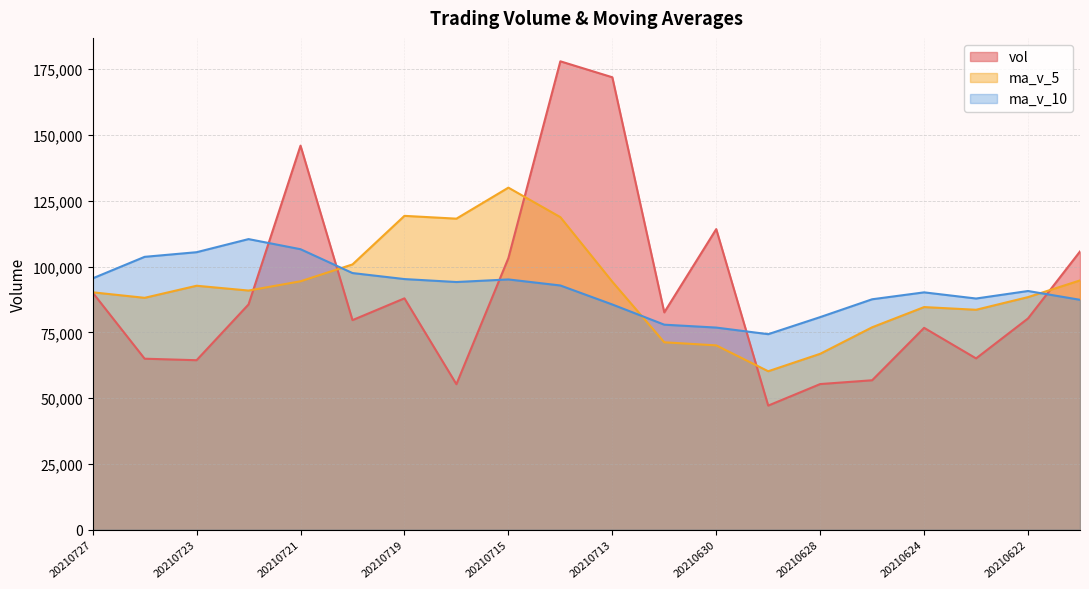

Reading left to right, what are all the values shown in this chart?

vol: 90105.6	64982.8	64408.7	85610.8	145945.5	79636.8	87917.5	55287.3	103202.8	177986.2	171922.9	82585.8	114226.9	47157.3	55344.4	56789.2	76706.7	65095.9	80287.1	105729.9
ma_v_5: 90210.7	88116.9	92703.8	90879.6	94398.0	100806.1	119263.3	118197.0	129984.9	118775.8	94247.4	71220.7	70044.9	60218.7	66844.7	76921.8	84600.3	83575.1	88385.6	94726.9
ma_v_10: 95508.4	103690.1	105450.4	110432.2	106586.9	97526.8	95242.0	94120.9	95101.8	92810.2	85584.6	77910.5	76810.0	74302.1	80785.8	87565.7	90193.4	87851.7	90707.6	87366.8